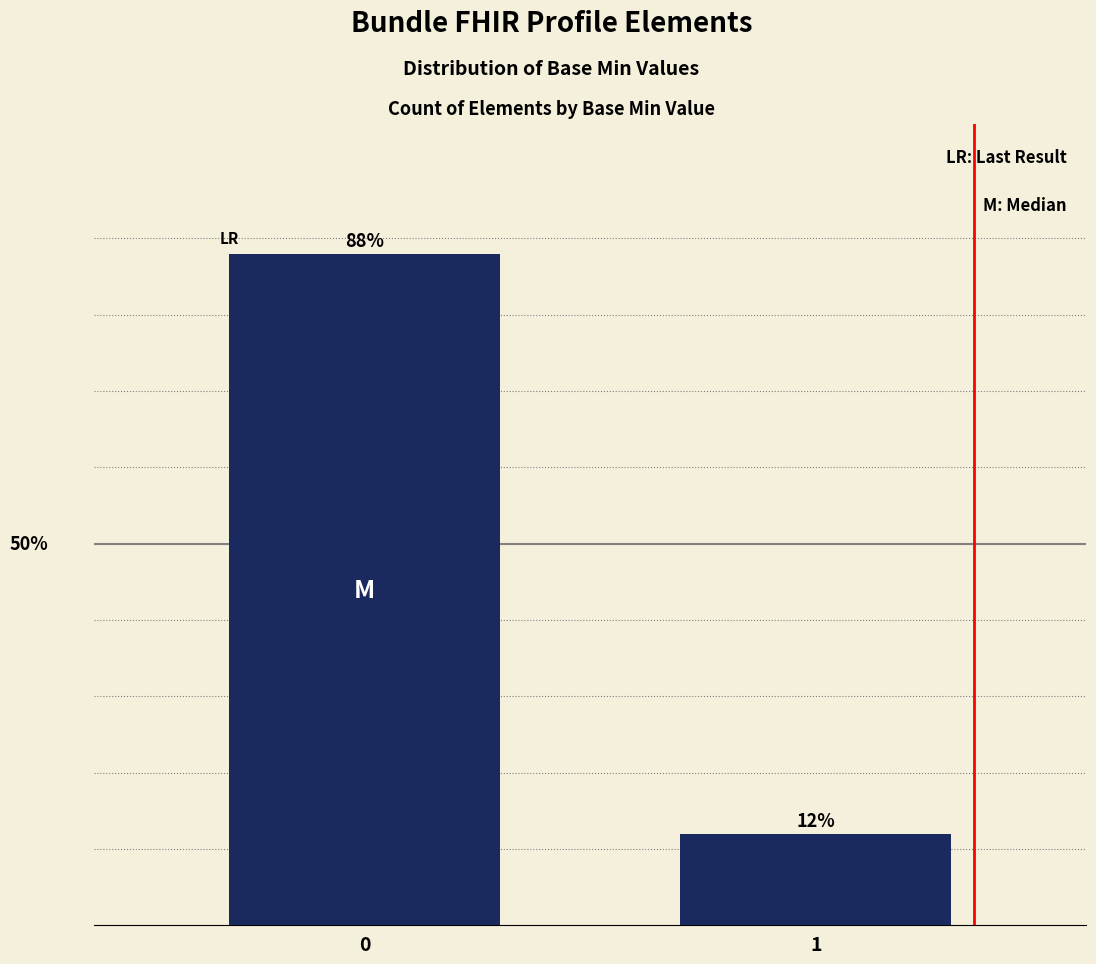

Reading left to right, what are all the values shown in this chart?

0=0.9	1=0.1